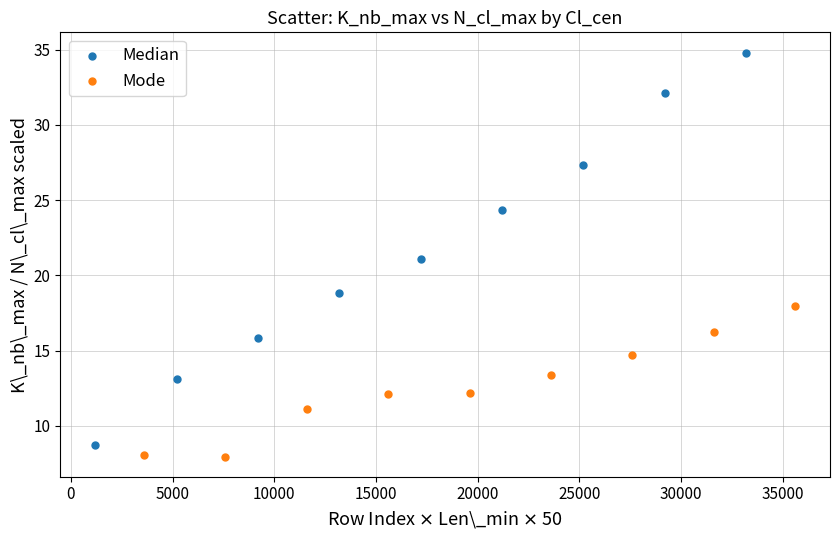

Which series has the widest spread of Y values?

Median